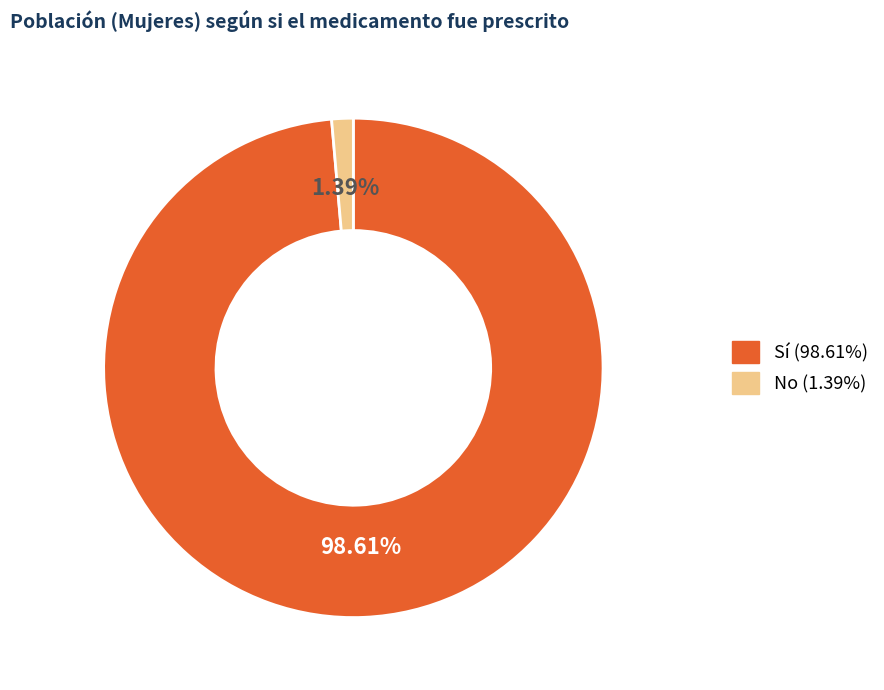

How many slices are in this pie chart?

2